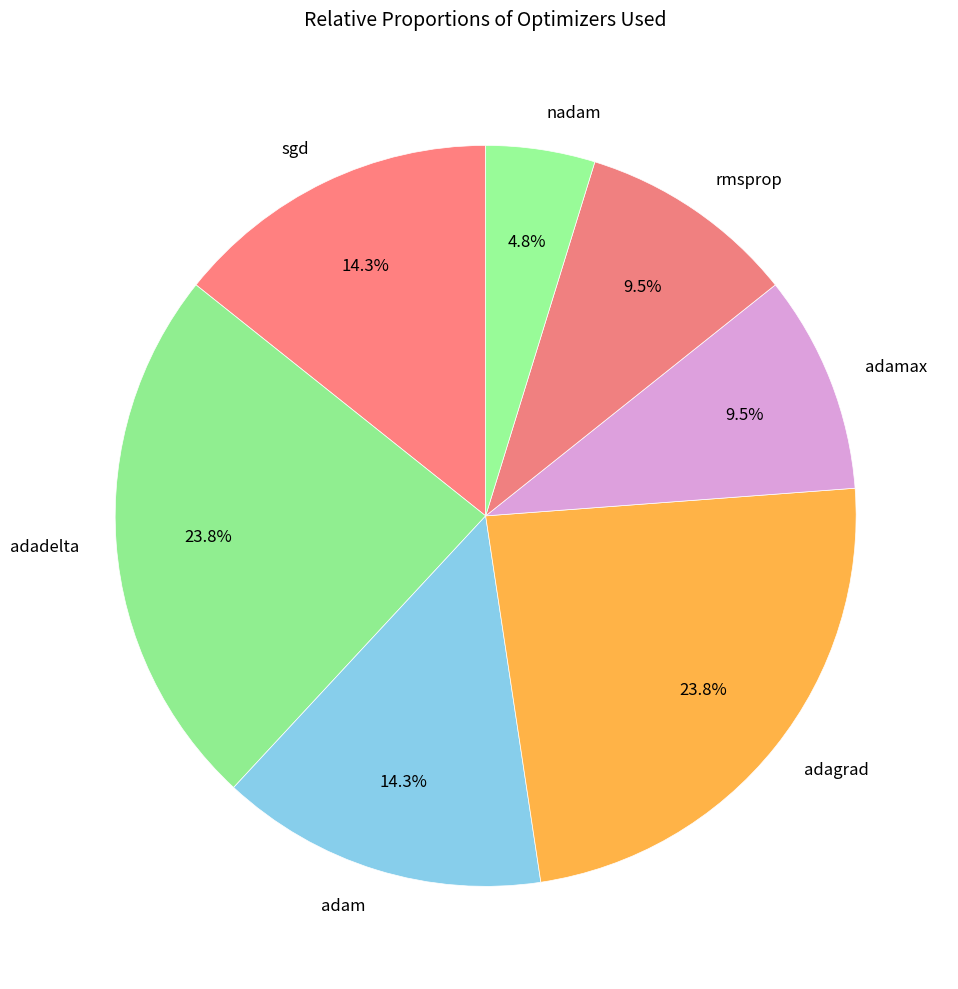

Which slice is the smallest?

nadam